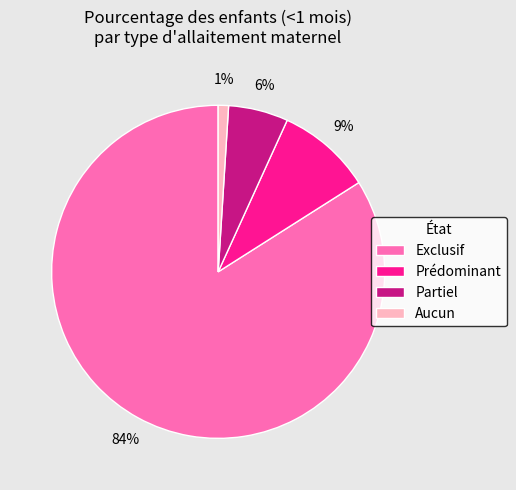

To the nearest percent, what is the average slice percentage?

25%